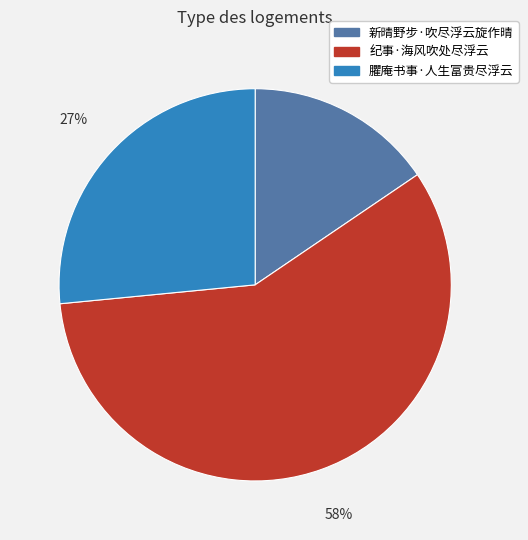

To the nearest percent, what percentage of the pie is 新晴野步·吹尽浮云旋作晴?

16%